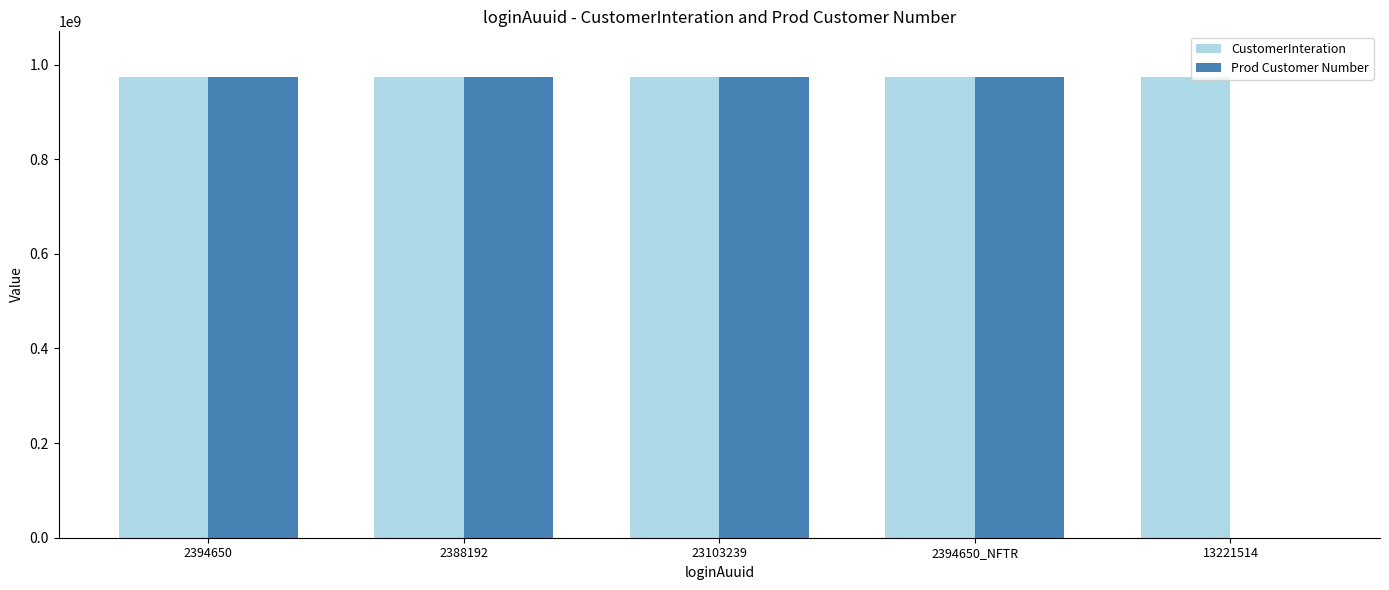

What is the maximum value shown in the chart?

973099787